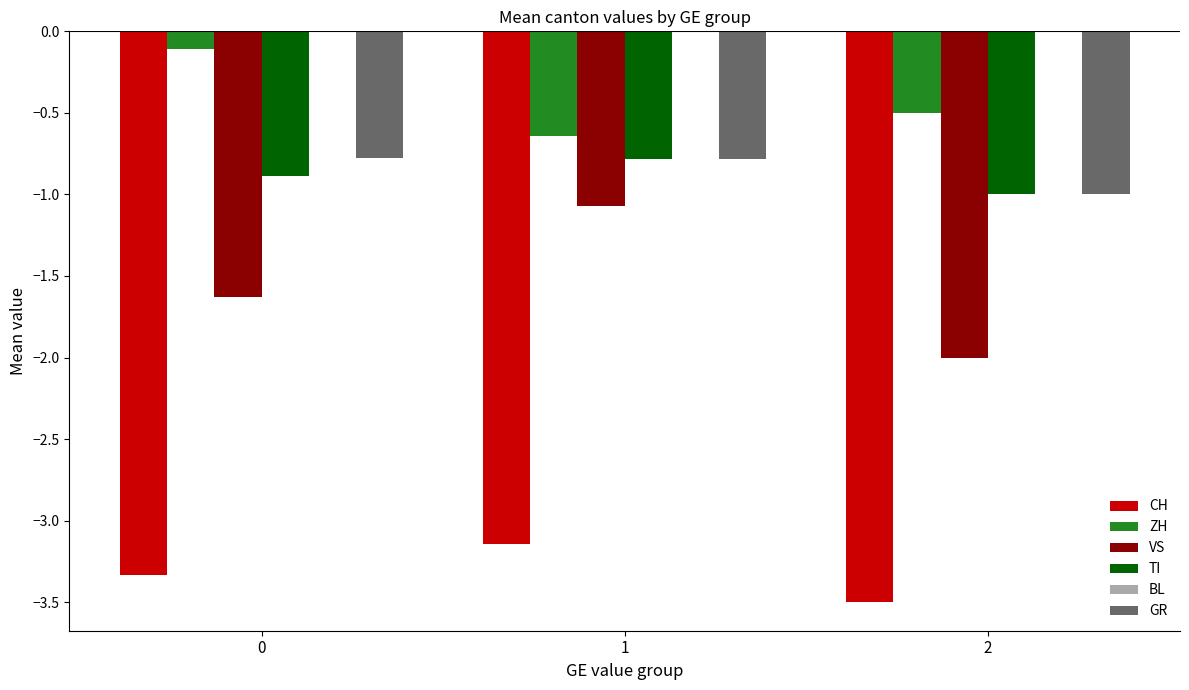

What is the minimum value for CH?

-3.5